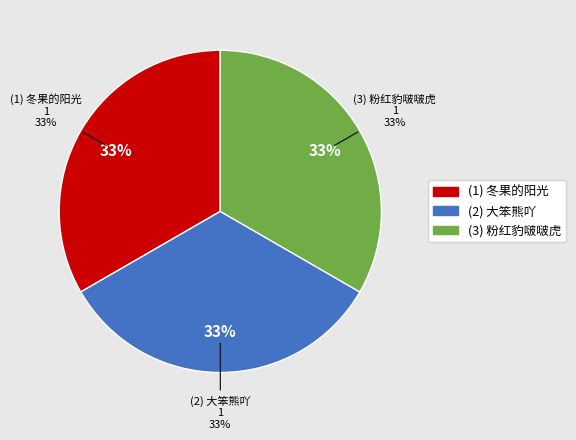

Which slice is the smallest?

冬果的阳光